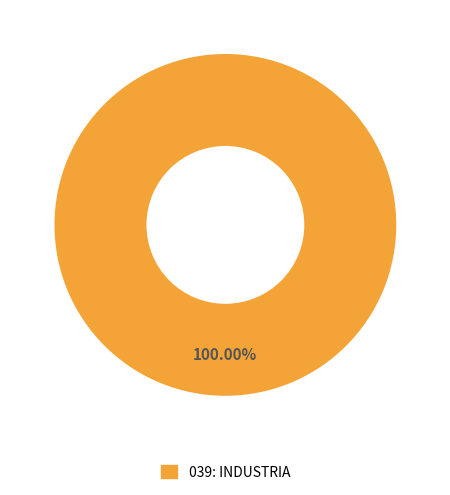

How many segments does this pie chart have?

1